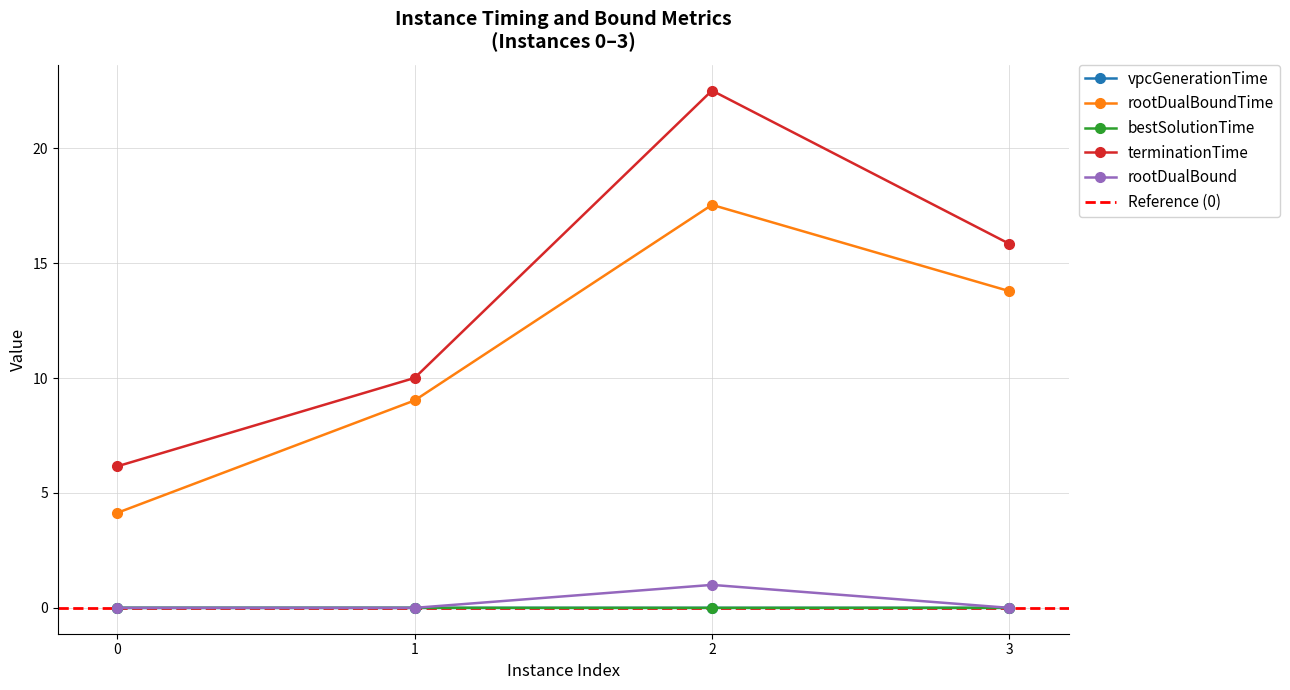

Count the number of data series in this chart.

5